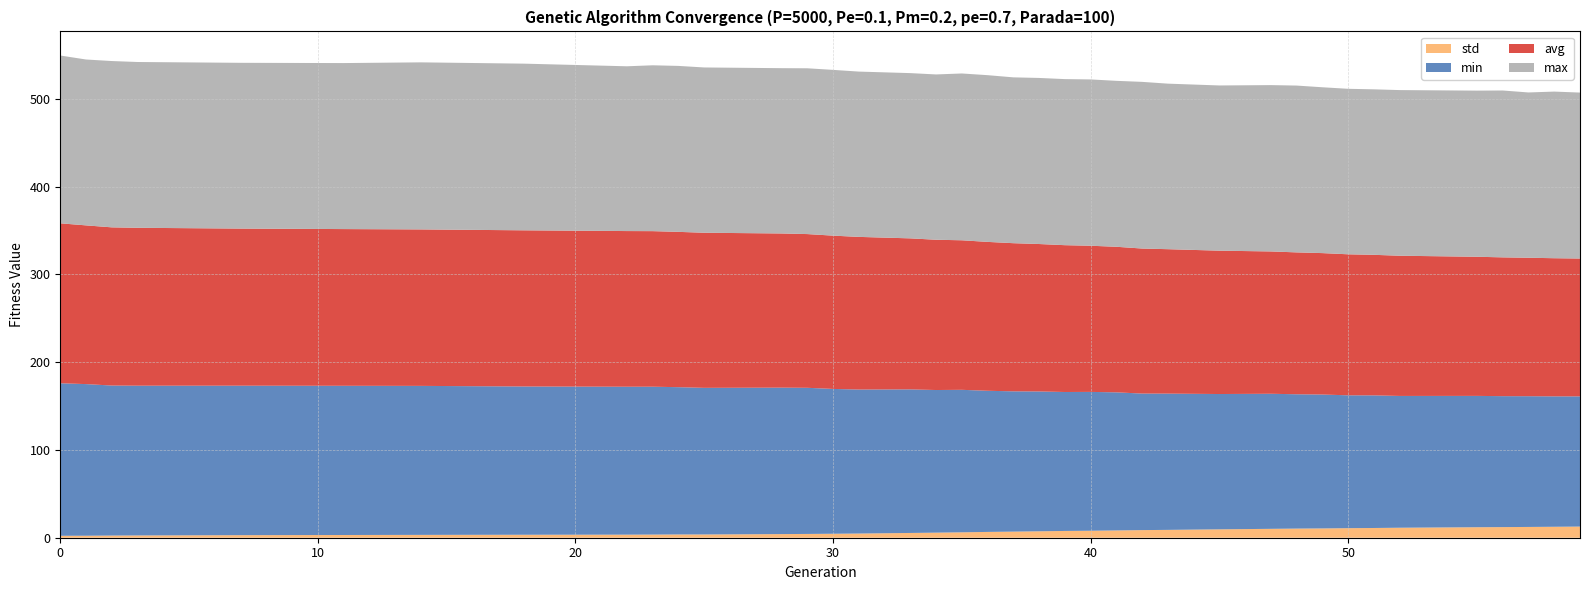

Reading right to left, what are all the values shown in this chart?

min: 59=148.3	58=148.5	57=148.9	56=149.1	55=149.6	52=150.1	51=151.0	50=151.3	49=152.5	48=153.0	47=153.8	45=154.1	43=155.2	42=155.5	41=157.3	40=158.1	39=158.3	38=159.3	37=159.8	36=160.8	35=162.3	34=162.4	33=163.5	31=164.0	30=164.9	29=166.4	28=166.8	25=167.0	24=167.7	23=168.4	22=168.5	18=168.9	14=169.7	11=169.9	7=170.2	3=170.6	2=170.9	1=172.7	0=173.7
avg: 59=157.0	58=157.3	57=157.7	56=158.1	55=158.5	52=159.7	51=160.1	50=160.6	49=161.1	48=161.6	47=162.1	45=163.3	43=164.5	42=165.2	41=165.8	40=166.5	39=167.2	38=167.9	37=168.7	36=169.6	35=170.3	34=171.2	33=172.0	31=173.9	30=174.6	29=175.1	28=175.6	25=176.6	24=176.9	23=177.2	22=177.3	18=177.9	14=178.2	11=178.5	7=178.9	3=179.8	2=180.2	1=180.8	0=182.2
max: 59=189.0	58=189.8	57=188.3	56=190.1	55=189.2	52=188.7	51=188.5	50=188.5	49=188.9	48=190.0	47=189.4	45=188.2	43=188.5	42=189.8	41=189.0	40=189.4	39=189.2	38=189.2	37=188.9	36=189.9	35=190.0	34=188.3	33=188.2	31=188.3	30=188.8	29=188.8	28=188.3	25=188.3	24=189.0	23=188.9	22=187.7	18=189.8	14=190.3	11=189.1	7=188.8	3=188.8	2=189.4	1=188.9	0=191.1
std: 59=12.7	58=12.5	57=12.3	56=12.1	55=12.0	52=11.4	51=11.1	50=10.9	49=10.6	48=10.4	47=10.1	45=9.6	43=8.9	42=8.7	41=8.3	40=7.9	39=7.7	38=7.3	37=7.0	36=6.6	35=6.2	34=5.8	33=5.4	31=4.8	30=4.5	29=4.3	28=4.1	25=3.7	24=3.7	23=3.6	22=3.5	18=3.4	14=3.2	11=3.1	7=2.9	3=2.6	2=2.5	1=2.3	0=2.2